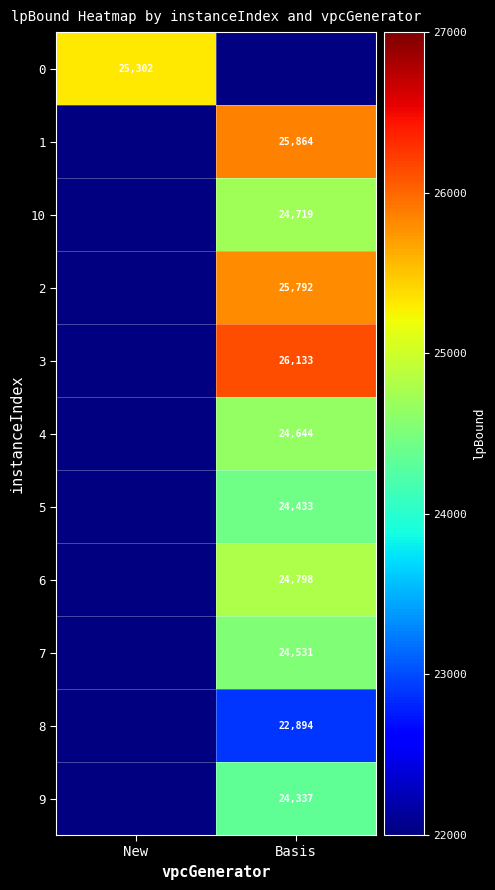

The value of 0 at New is 25302.2. True or false?

True